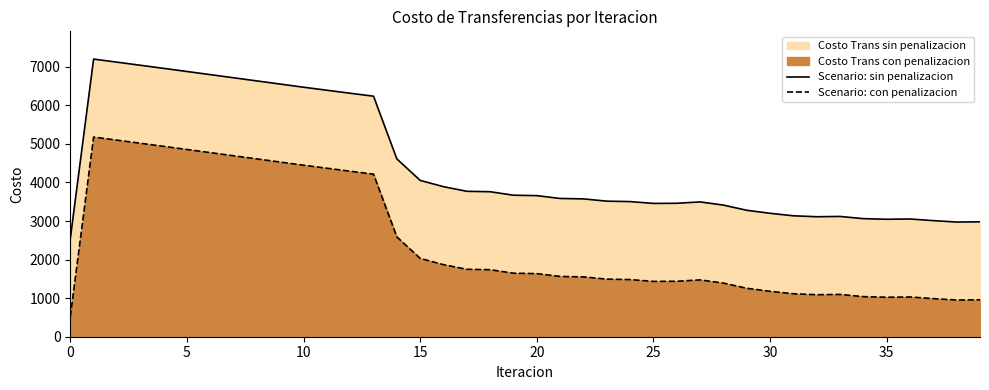

At 13, list the series in order from largest to smallest.

Scenario: sin penalizacion, Scenario: con penalizacion